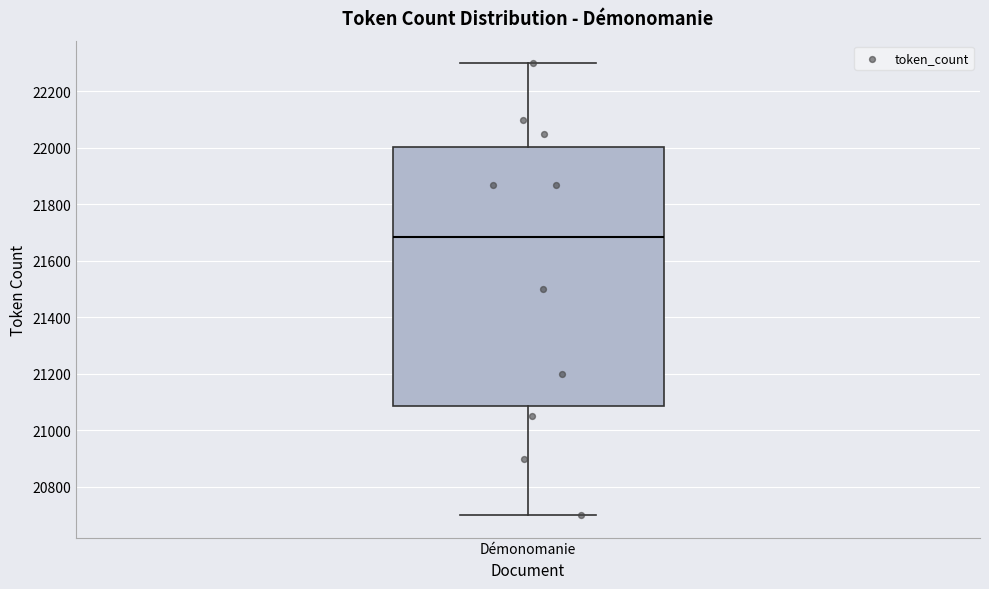

Transcribe this box plot: give where the median line is, the range the box spans, and where the two whiskers end, as read against the y-axis. The values are not printed on the chart, so give them approximately, as read against the axis.

median 21680, box 21080 to 22000, whiskers 20700 to 22300